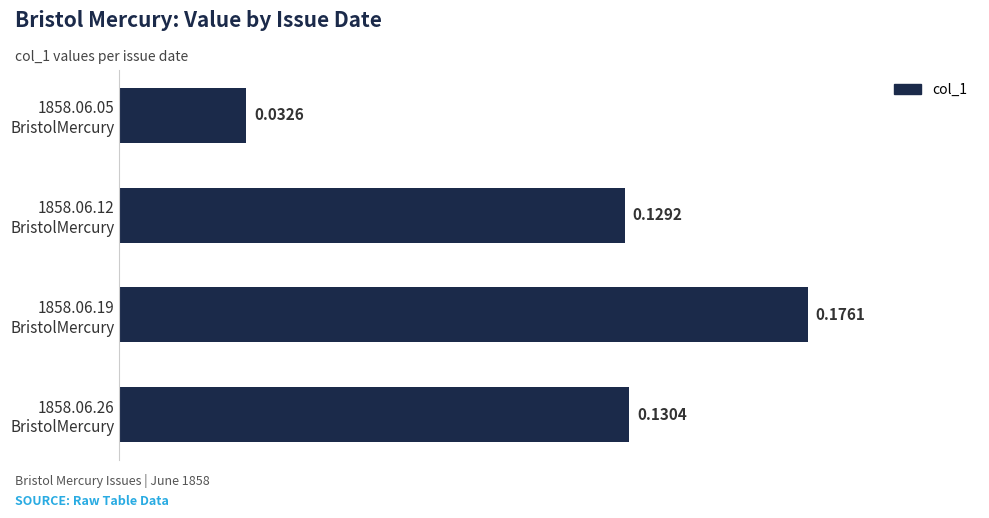

What is the sum of all values?

0.5